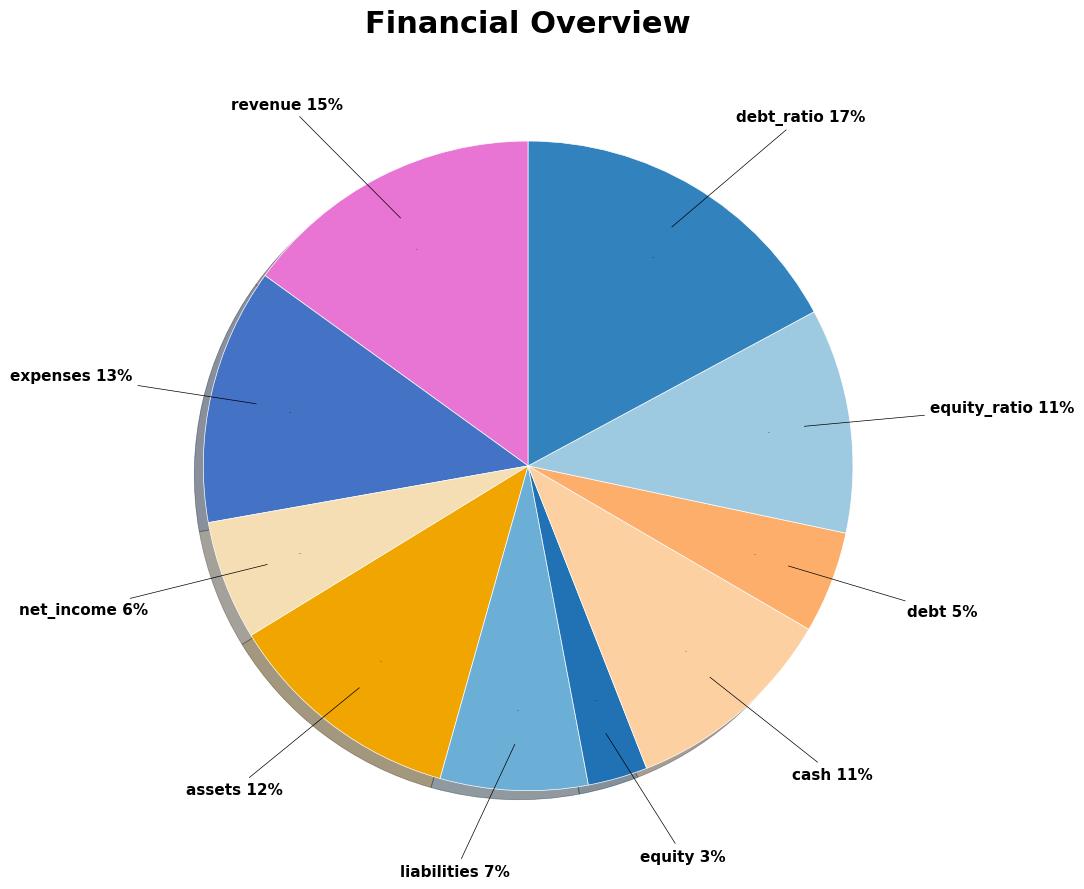

The debt slice represents 5% of the pie. True or false?

True